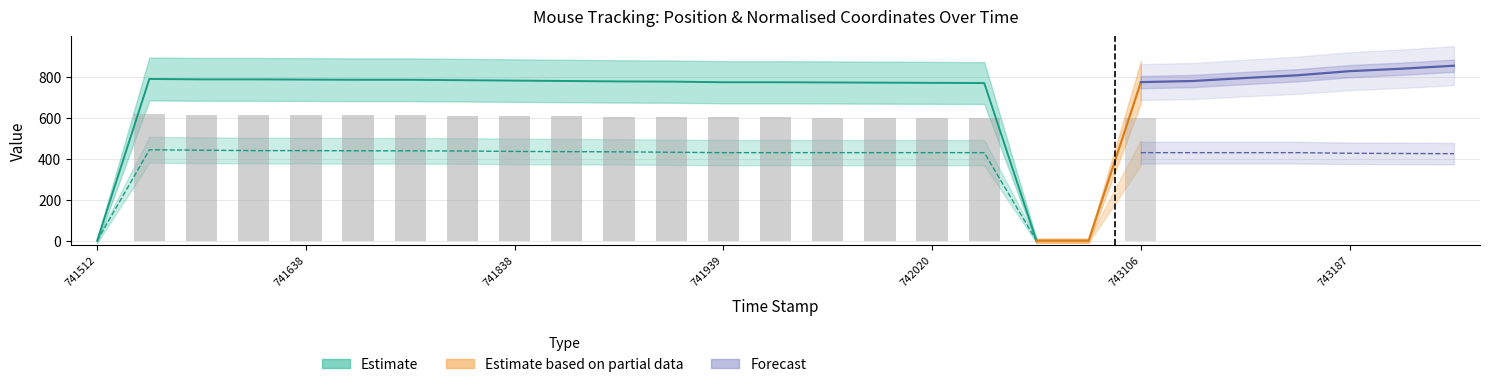

How many values in the y series exceed 430?

11